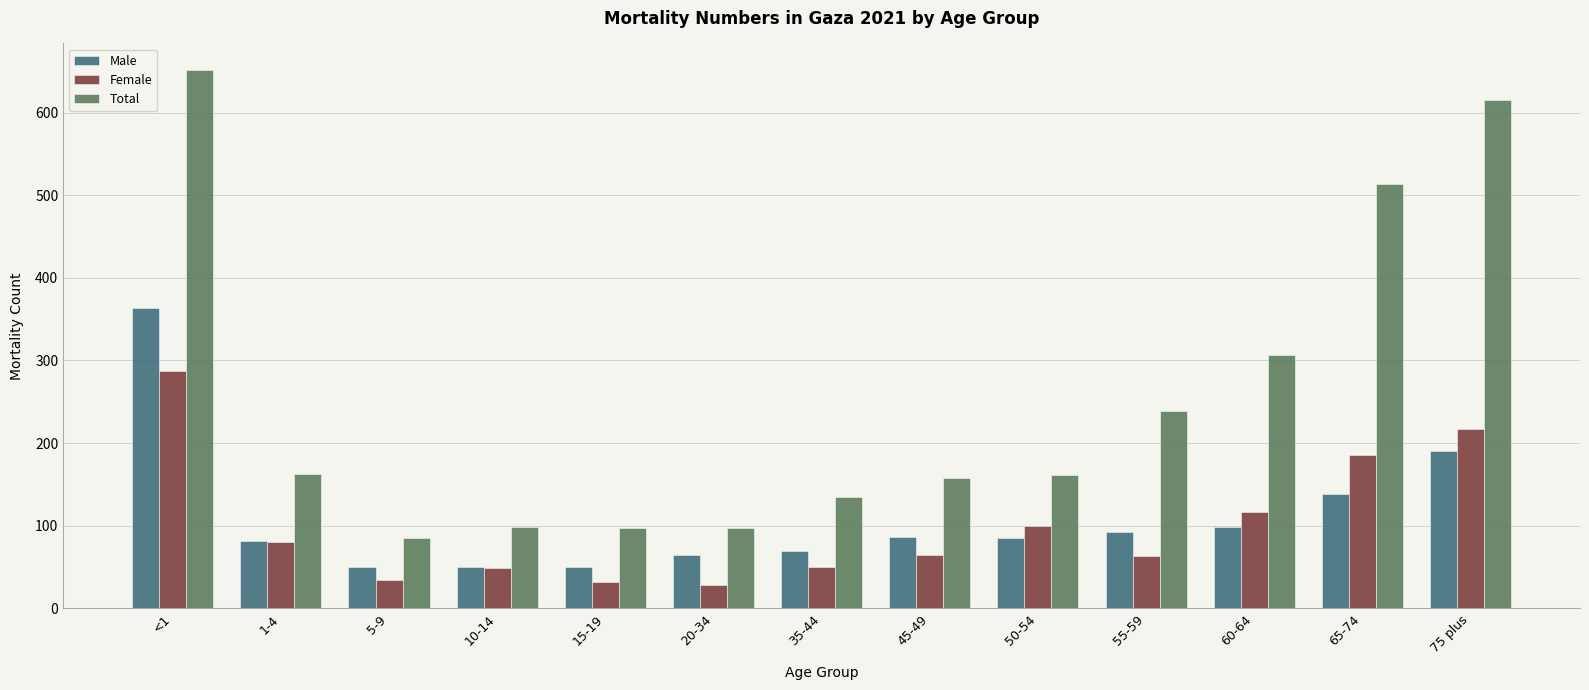

Between 15-19 and 65-74, which series saw the biggest shift?

Total